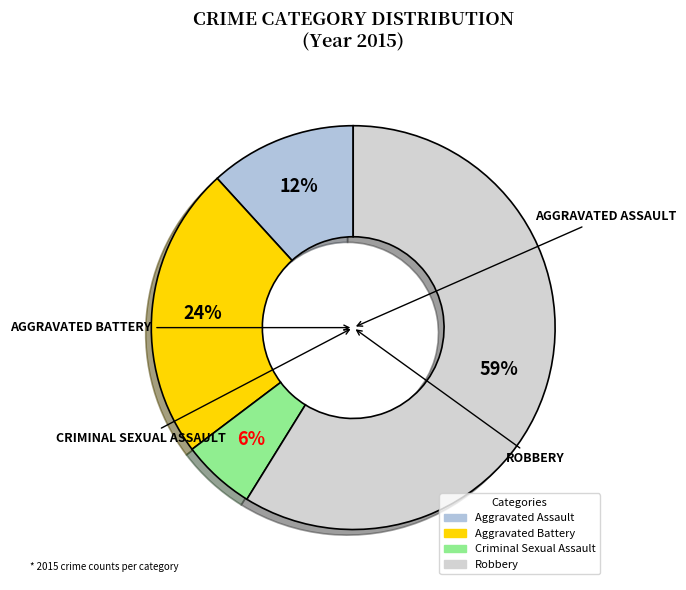

To the nearest percent, what portion does Criminal Sexual Assault represent?

6%